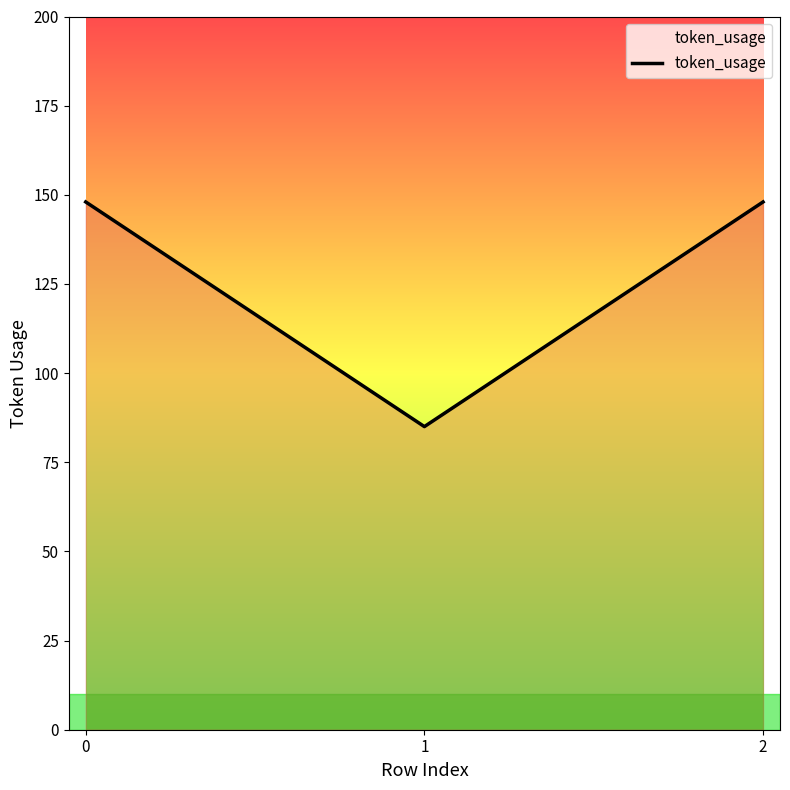

What is the greatest value displayed?

148